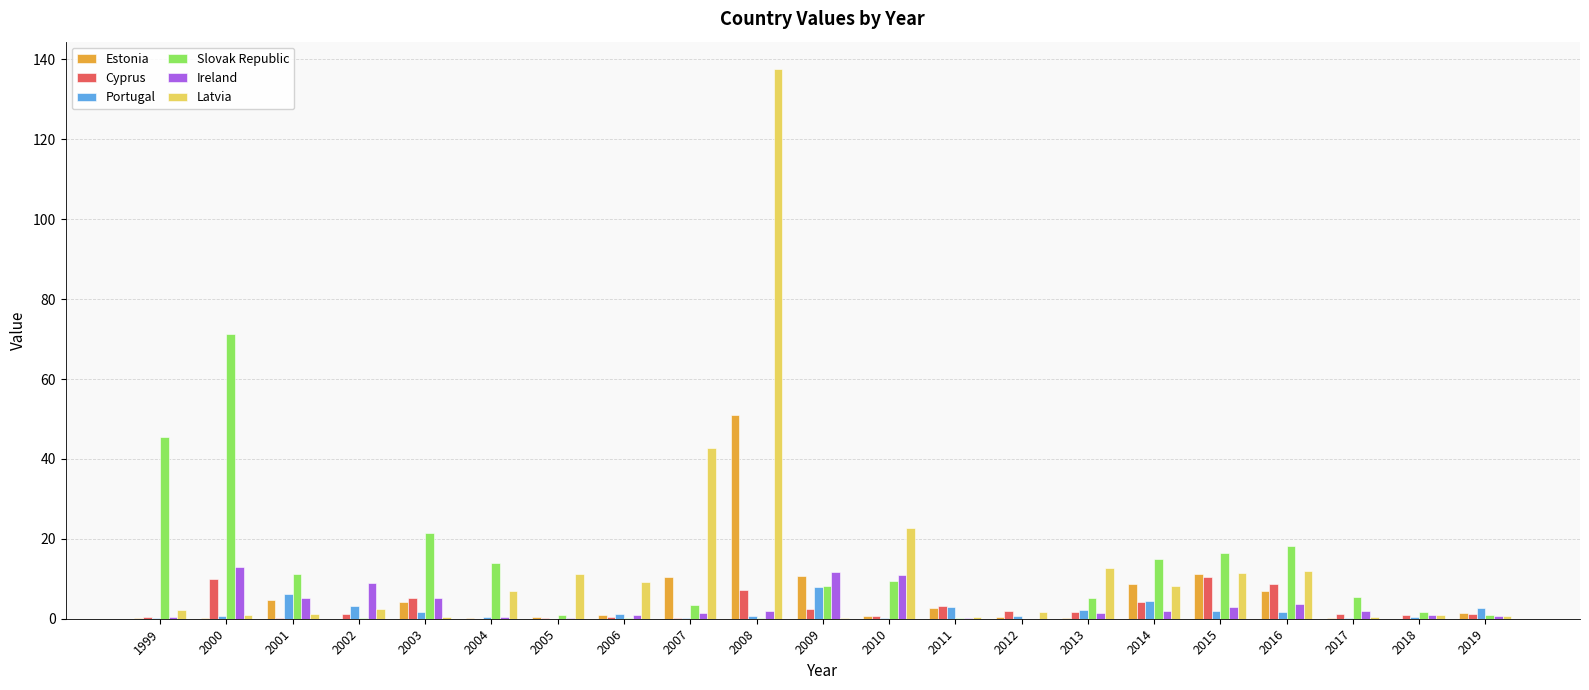

True or false: Estonia has a value of 0.1 at 2017.

True